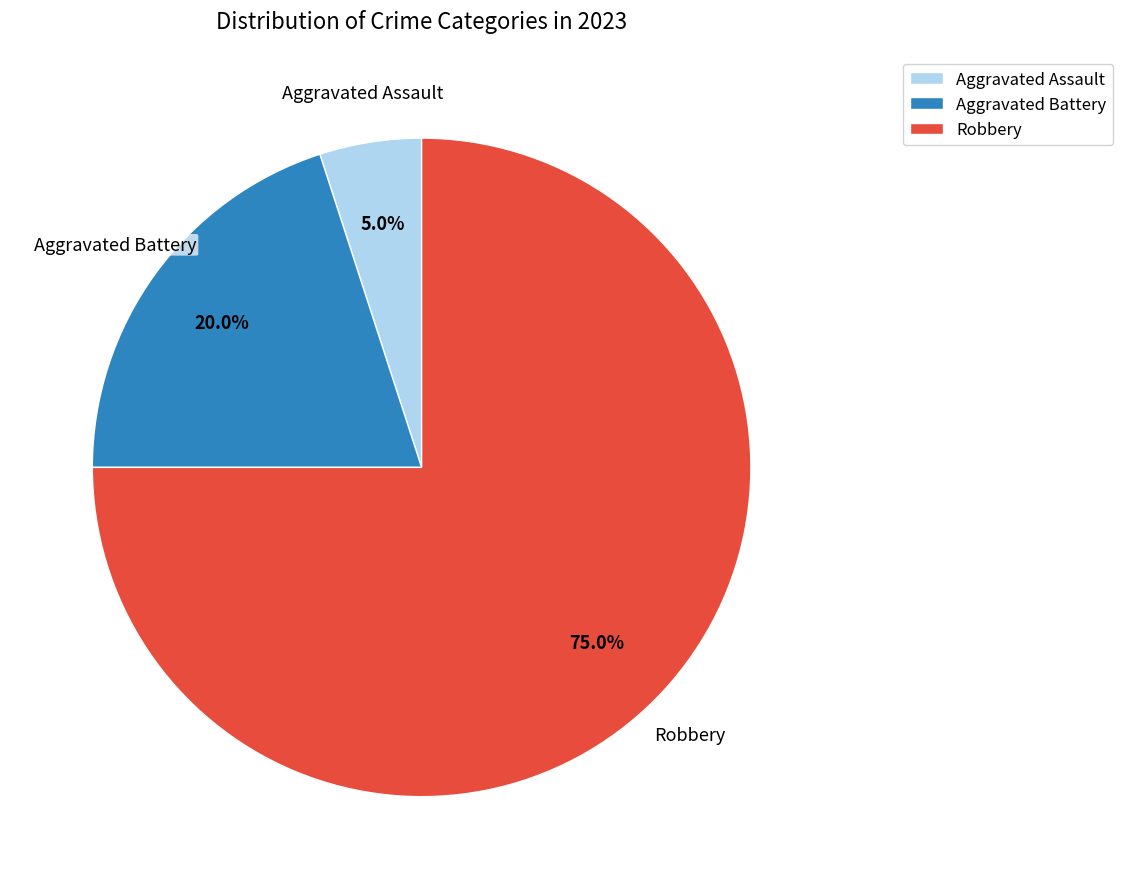

Is it true that Aggravated Battery is 20% of the pie?

True